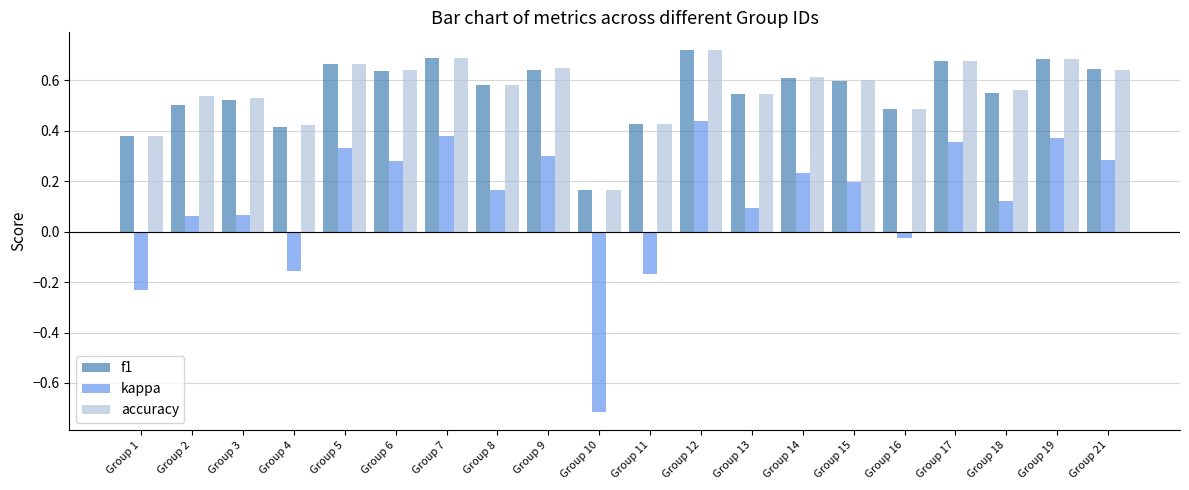

True or false: kappa has a value of -0.0 at Group 4.

False